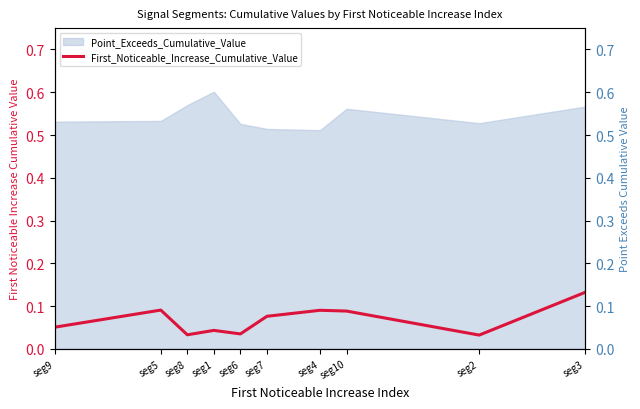

What is the average value?

0.1